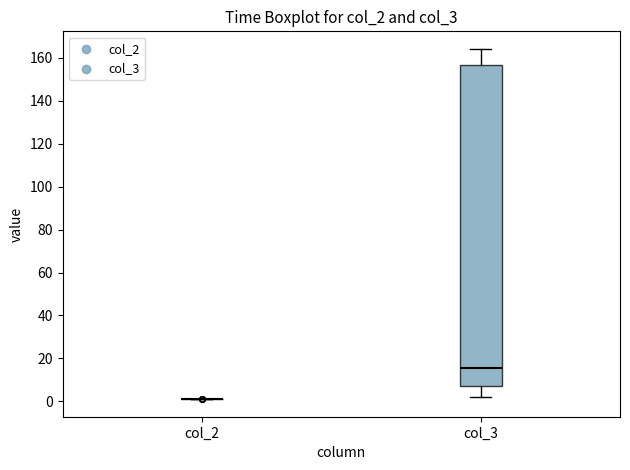

Reading left to right, read every box against the y-axis: the position of its median line, the range the box covers, and the ends of its whiskers. The values are not printed on the chart, so give them approximately, as read against the axis.

col_2: box collapsed to a line at 2, whiskers 2 to 2
col_3: median 16, box 8 to 156, whiskers 2 to 164